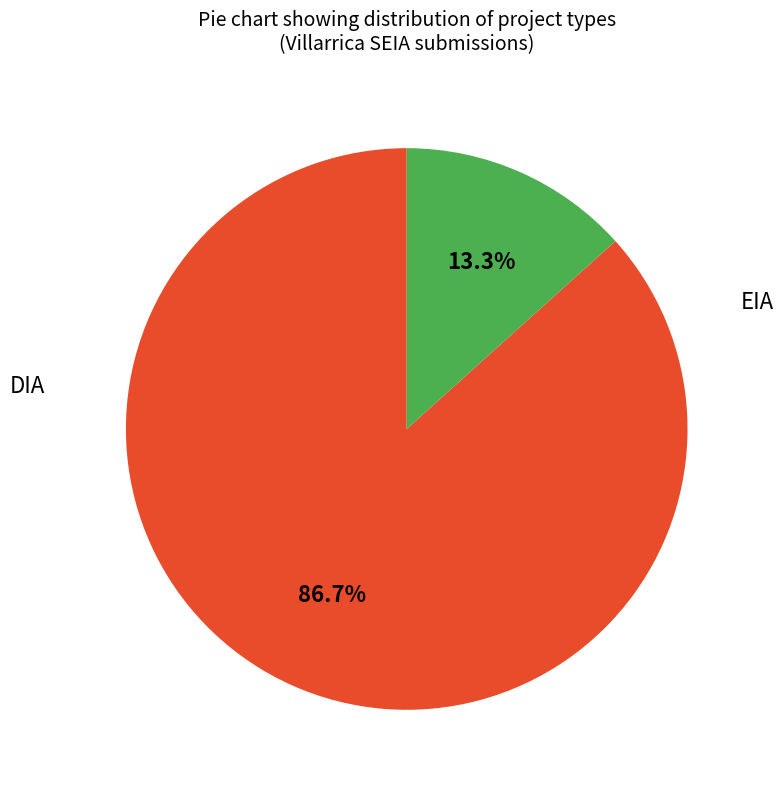

To the nearest percent, what is the difference between the EIA and DIA slice percentages?

73%